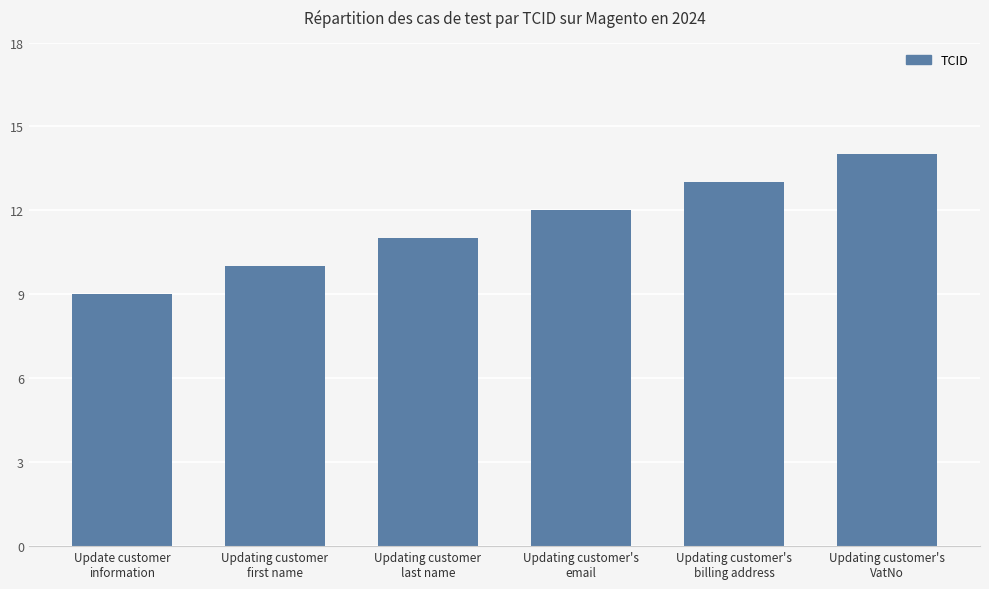

What is the ratio of the value at Updating customer
first name to the value at Updating customer's
billing address?

0.8